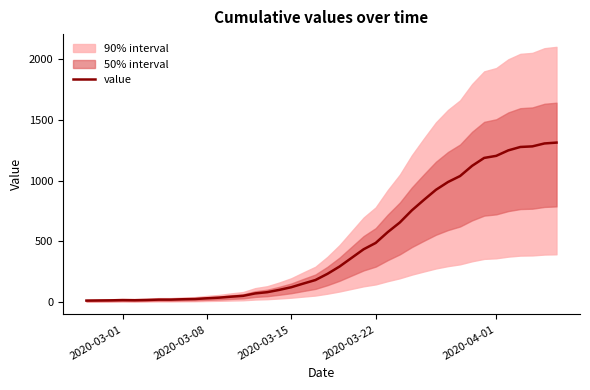

How many categories are shown in the chart?

40